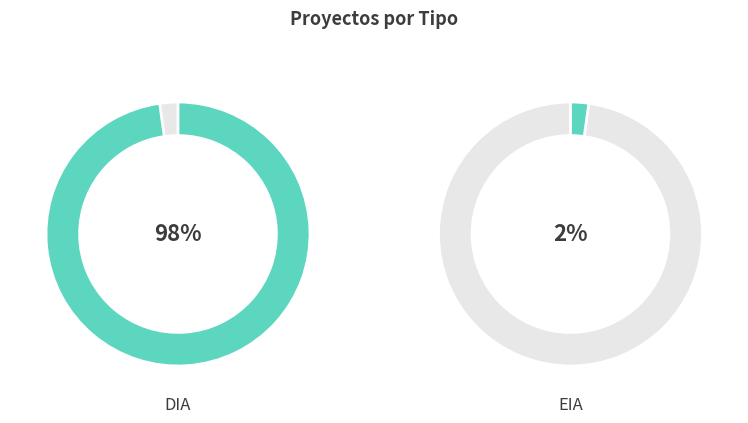

Which category accounts for the majority?

DIA